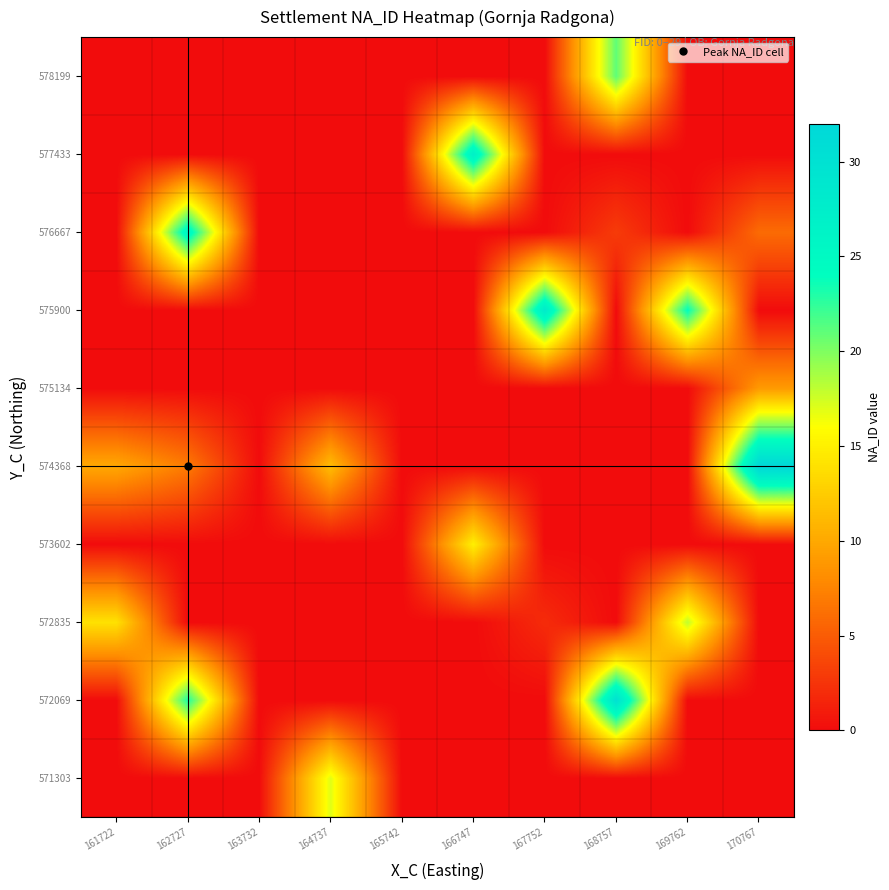

Reading left to right, list all the values displayed in this chart.

571303: 161722=0.0	162727=0.0	163732=0.0	164737=17.0	165742=0.0	166747=0.0	167752=0.0	168757=0.0	169762=0.0	170767=0.0
572069: 161722=0.0	162727=23.0	163732=0.0	164737=0.0	165742=0.0	166747=0.0	167752=0.0	168757=30.0	169762=0.0	170767=0.0
572835: 161722=14.0	162727=0.0	163732=0.0	164737=0.0	165742=0.0	166747=0.0	167752=2.0	168757=0.0	169762=18.0	170767=0.0
573602: 161722=0.0	162727=0.0	163732=0.0	164737=0.0	165742=0.0	166747=15.0	167752=0.0	168757=0.0	169762=0.0	170767=0.0
574368: 161722=10.0	162727=7.0	163732=0.0	164737=11.5	165742=0.0	166747=0.0	167752=0.0	168757=0.0	169762=0.0	170767=32.0
575134: 161722=0.0	162727=0.0	163732=0.0	164737=0.0	165742=0.0	166747=0.0	167752=0.0	168757=0.0	169762=0.0	170767=9.0
575900: 161722=0.0	162727=0.0	163732=0.0	164737=0.0	165742=0.0	166747=0.0	167752=28.0	168757=0.0	169762=24.0	170767=0.0
576667: 161722=0.0	162727=26.0	163732=0.0	164737=0.0	165742=0.0	166747=0.0	167752=0.0	168757=3.0	169762=0.0	170767=6.0
577433: 161722=0.0	162727=0.0	163732=0.0	164737=0.0	165742=0.0	166747=27.0	167752=0.0	168757=0.0	169762=0.0	170767=0.0
578199: 161722=0.0	162727=0.0	163732=0.0	164737=0.0	165742=0.0	166747=0.0	167752=0.0	168757=21.0	169762=0.0	170767=0.0